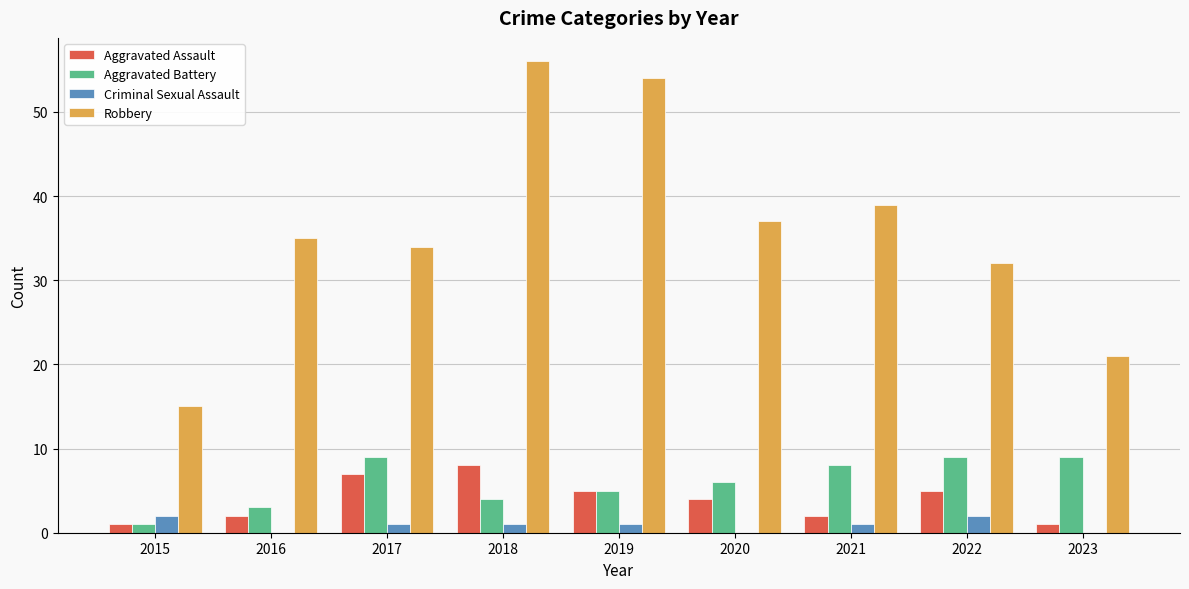

At which category does the chart reach its peak across all series?

2018